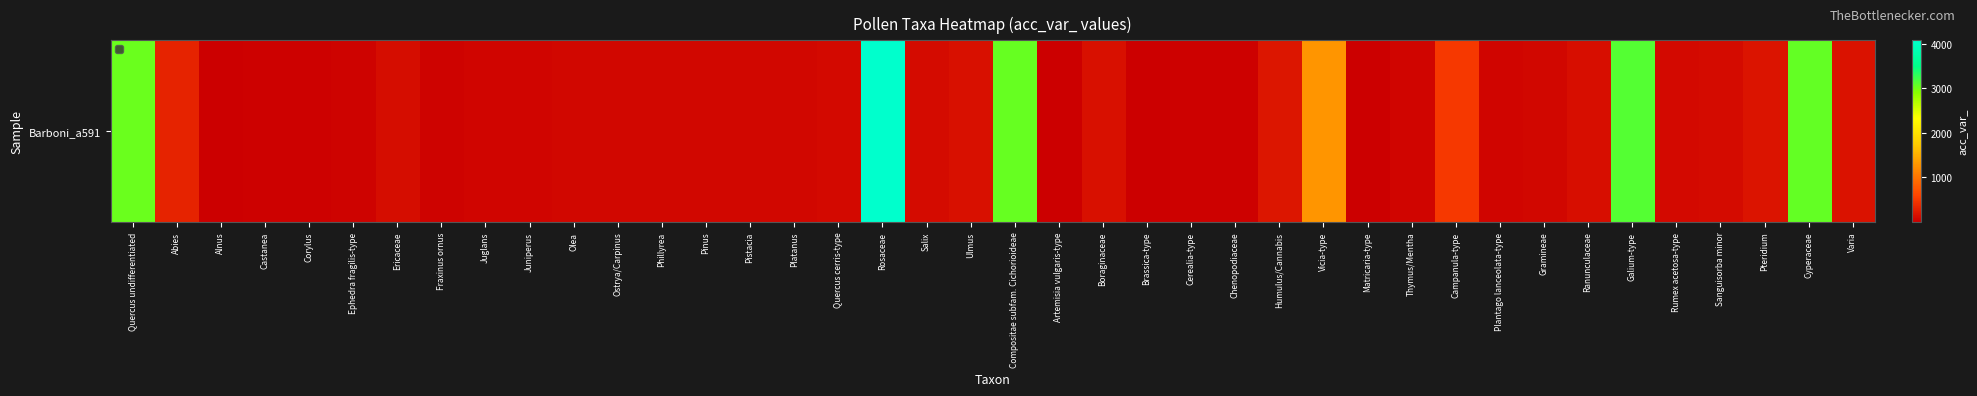

How many values exceed 80?

19